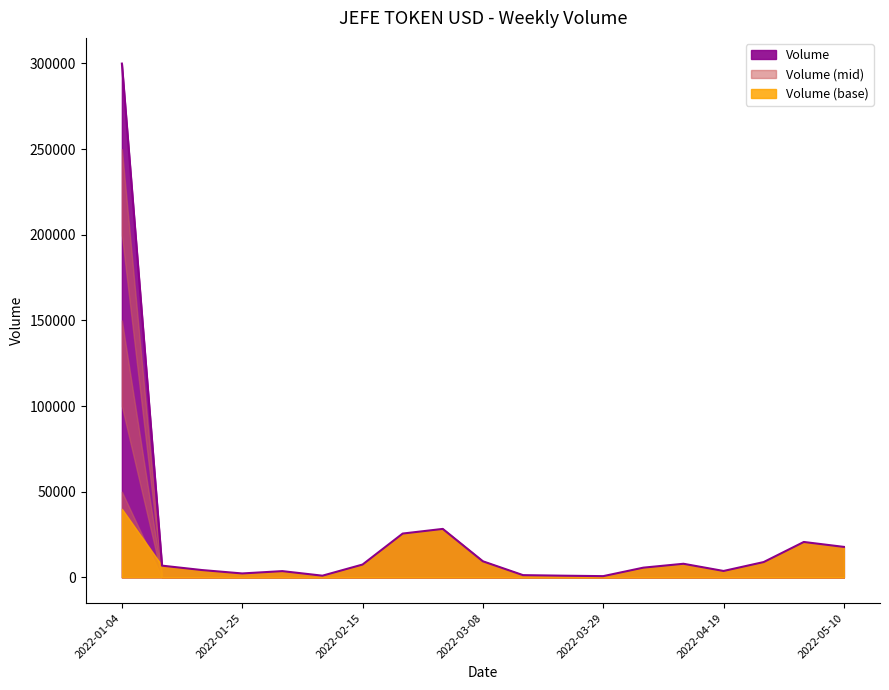

Approximately how many times larger is the value at 2022-03-08 compared to 2022-05-10?

0.5